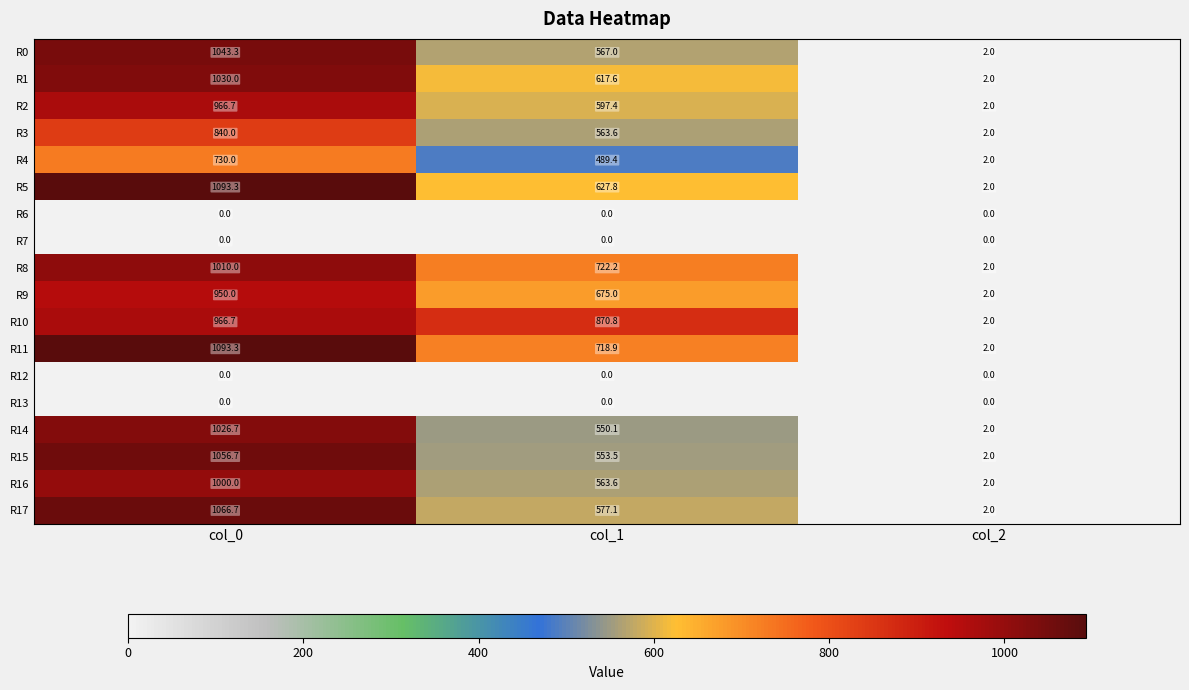

At which label does R3 reach its minimum?

col_2